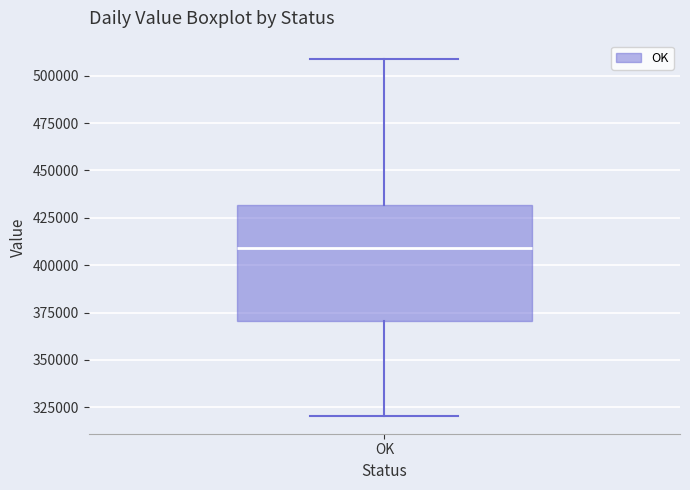

Where does the lower whisker of the box for OK end on the y-axis? The values are not printed on the chart, so give them approximately, as read against the axis.

320000